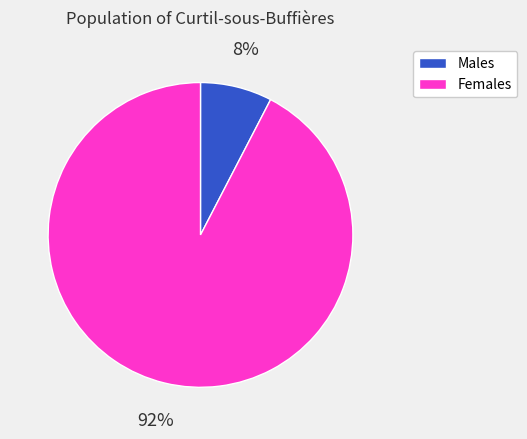

Is it true that Females is 92% of the pie?

True